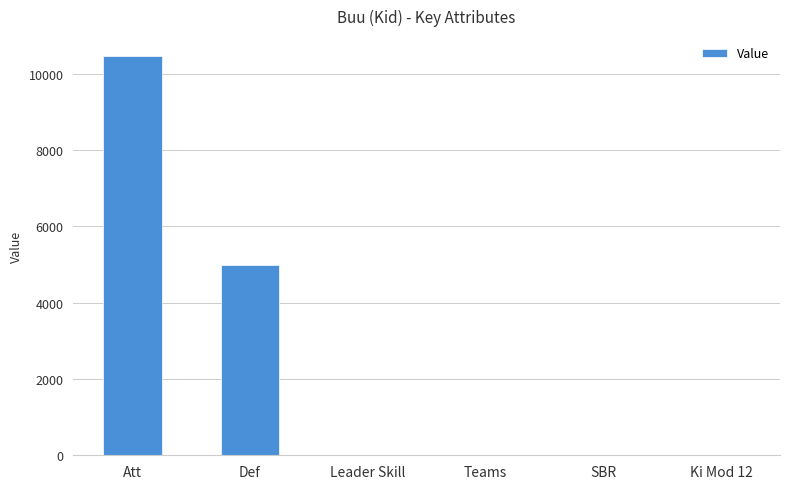

What is the sum of the values at Att and Ki Mod 12?

10461.5